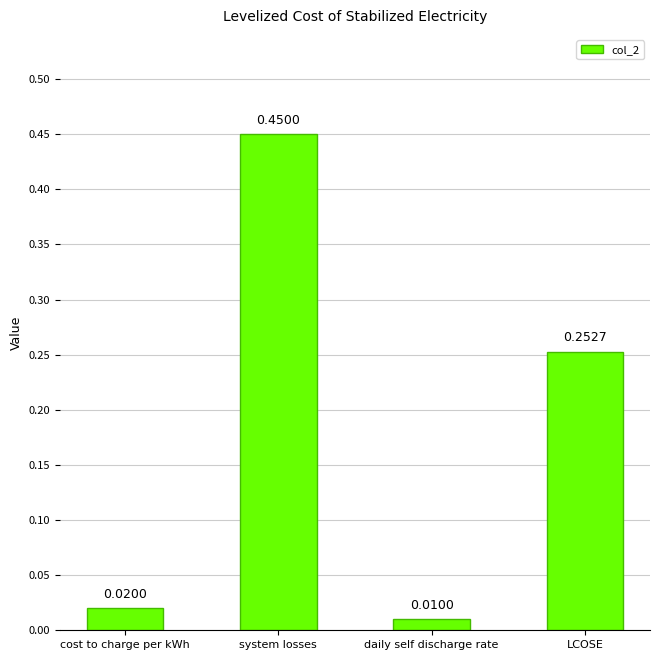

Are the bars grouped side by side (vs. stacked)?

No